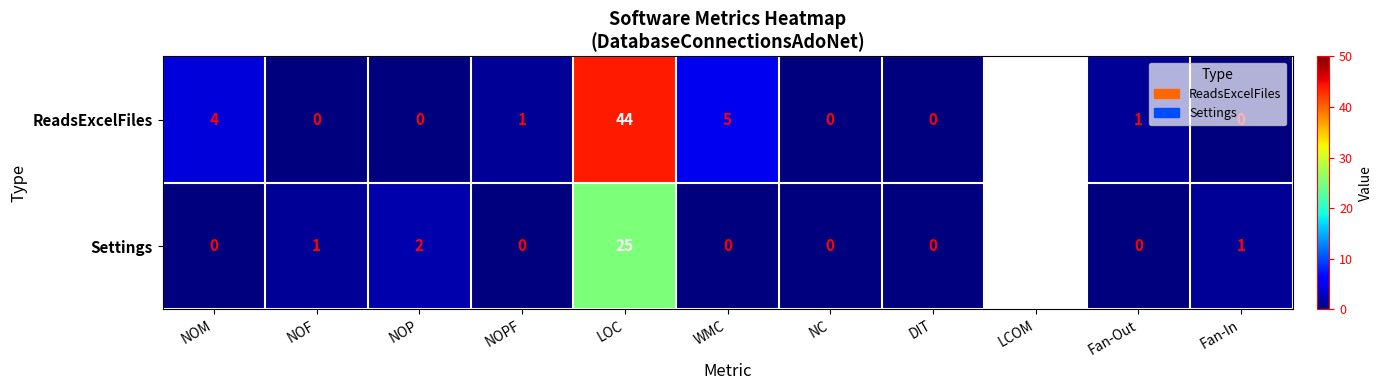

What is the greatest value displayed?

44.0